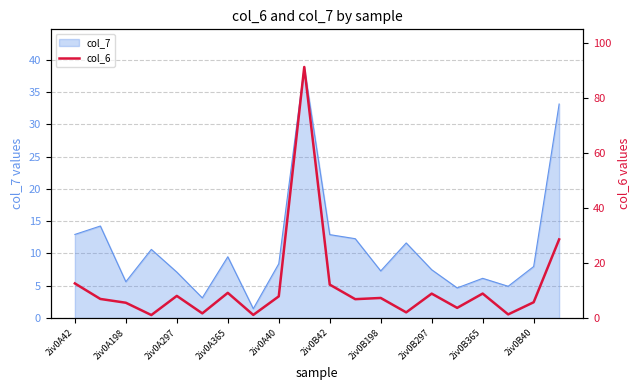

What is the maximum value for col_7?

38.9